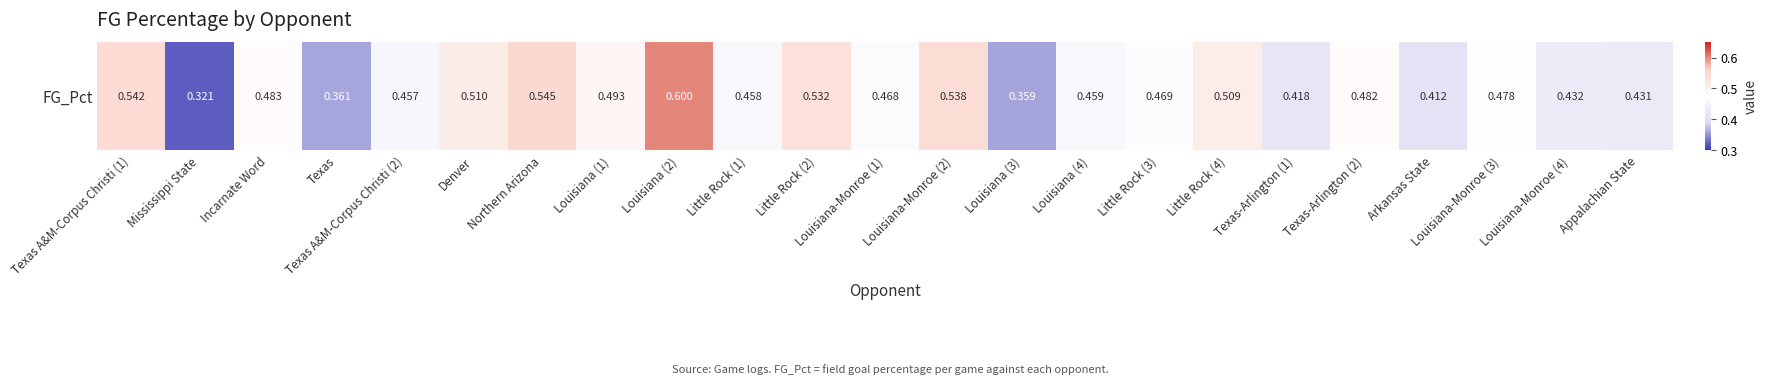

How many data points does each series have?

23